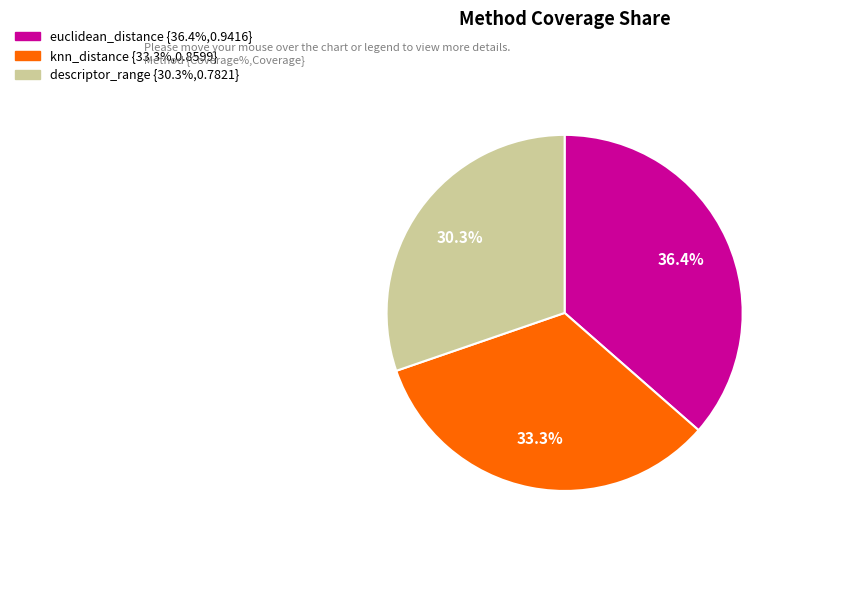

To the nearest percent, what is the difference between the descriptor_range and euclidean_distance slice percentages?

6%